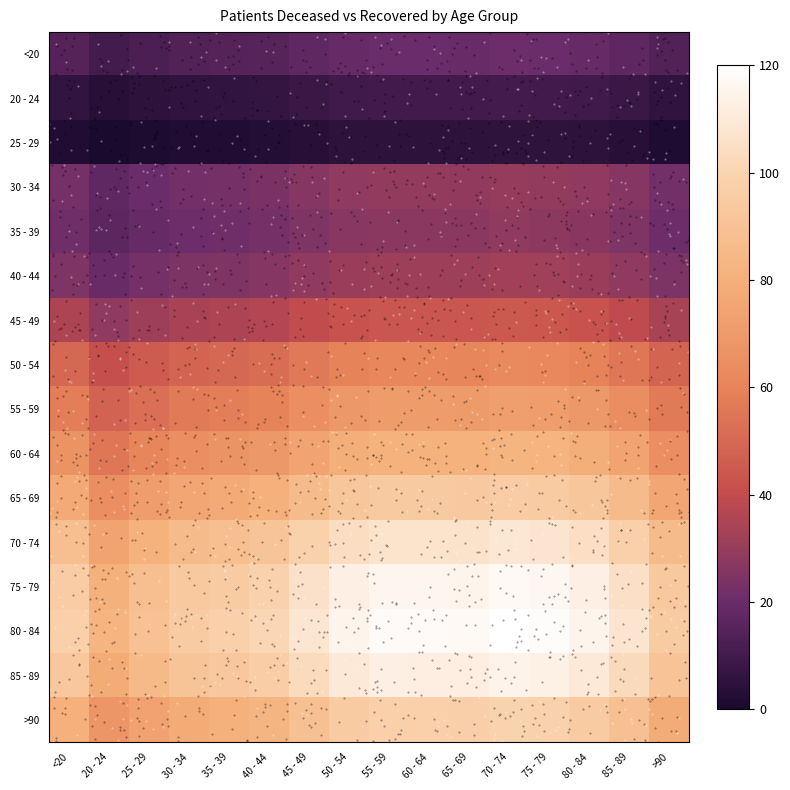

What is the total value across all series at 30 - 34?

813.3